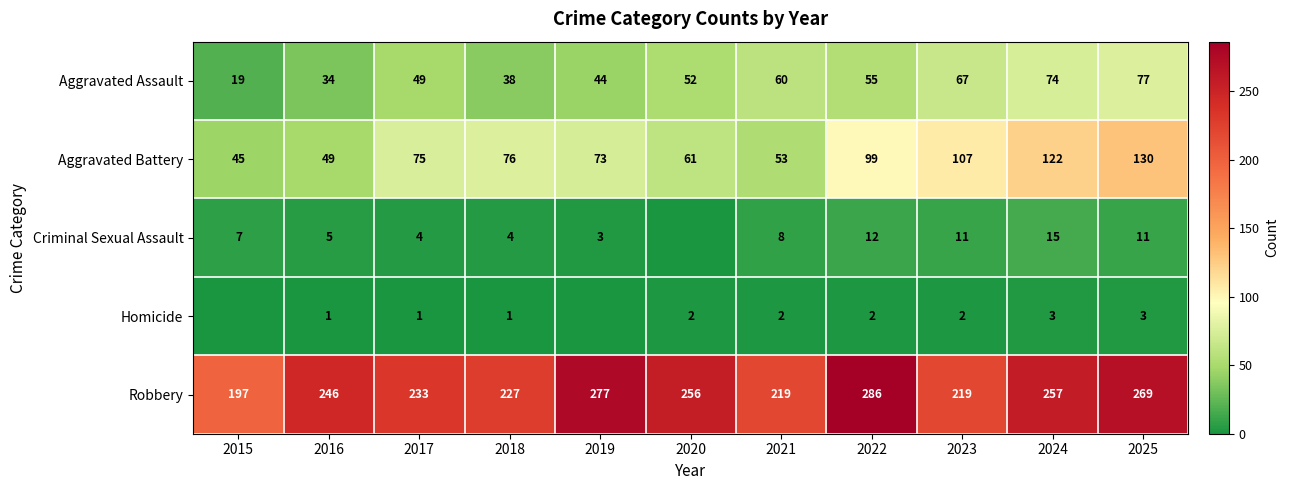

At 2022, list the series in order from smallest to largest.

Homicide, Criminal Sexual Assault, Aggravated Assault, Aggravated Battery, Robbery